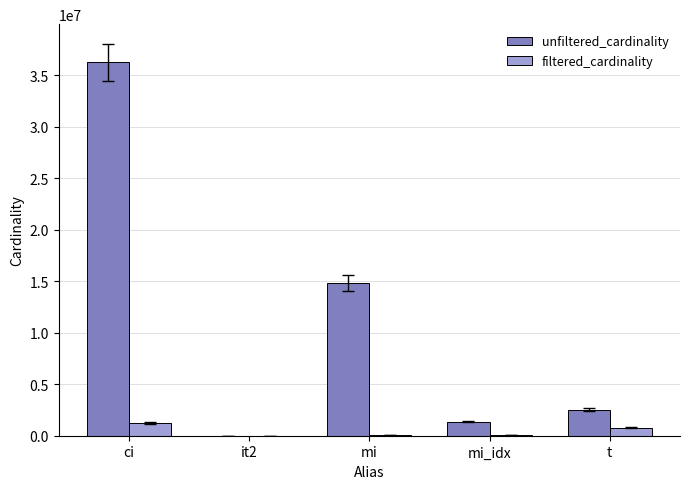

How many distinct data groups are displayed?

2